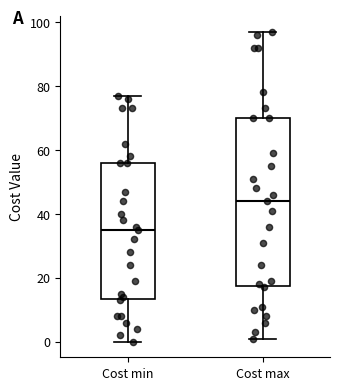

Reading left to right, transcribe this box plot: for each box, give where its median line is, the range the box spans, and where its two whiskers end, as read against the y-axis. The values are not printed on the chart, so give them approximately, as read against the axis.

Cost min: median 36, box 14 to 56, whiskers 0 to 78
Cost max: median 44, box 18 to 70, whiskers 2 to 98